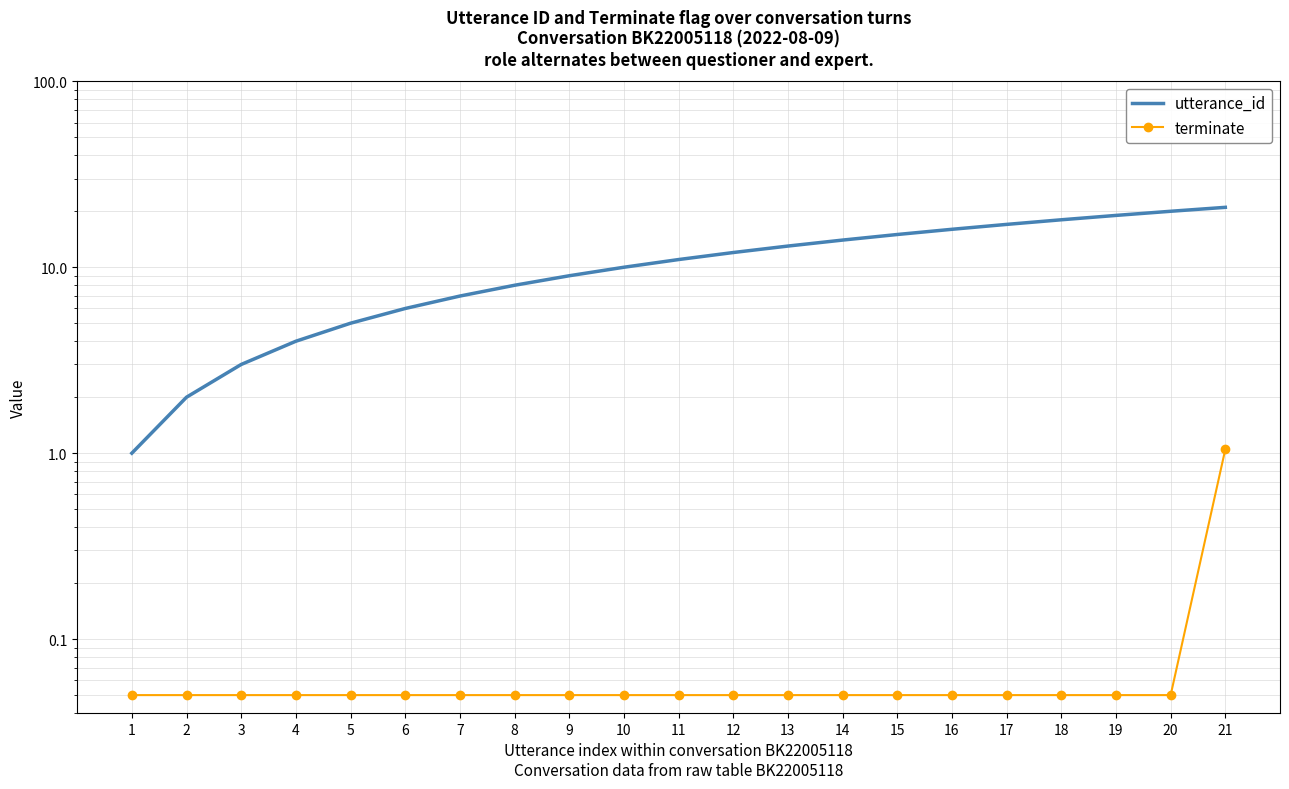

What is the minimum value for utterance_id?

1.0